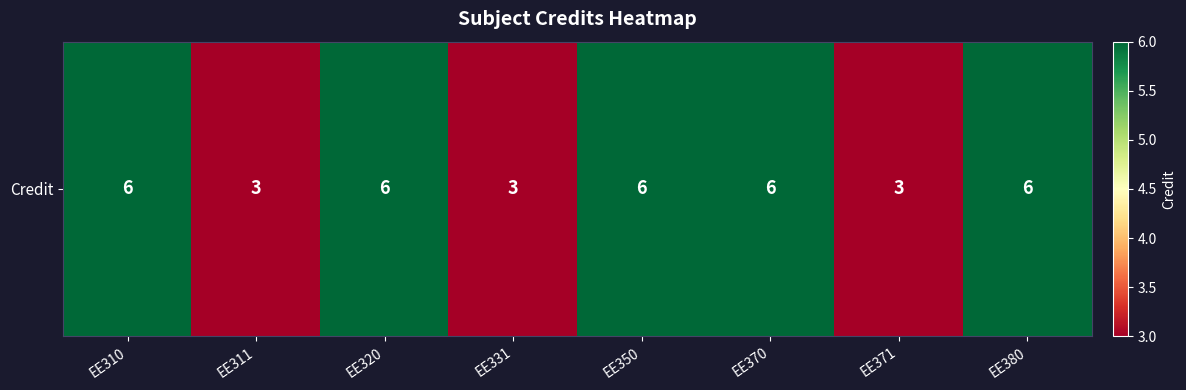

At which category does the chart reach its minimum across all series?

EE311